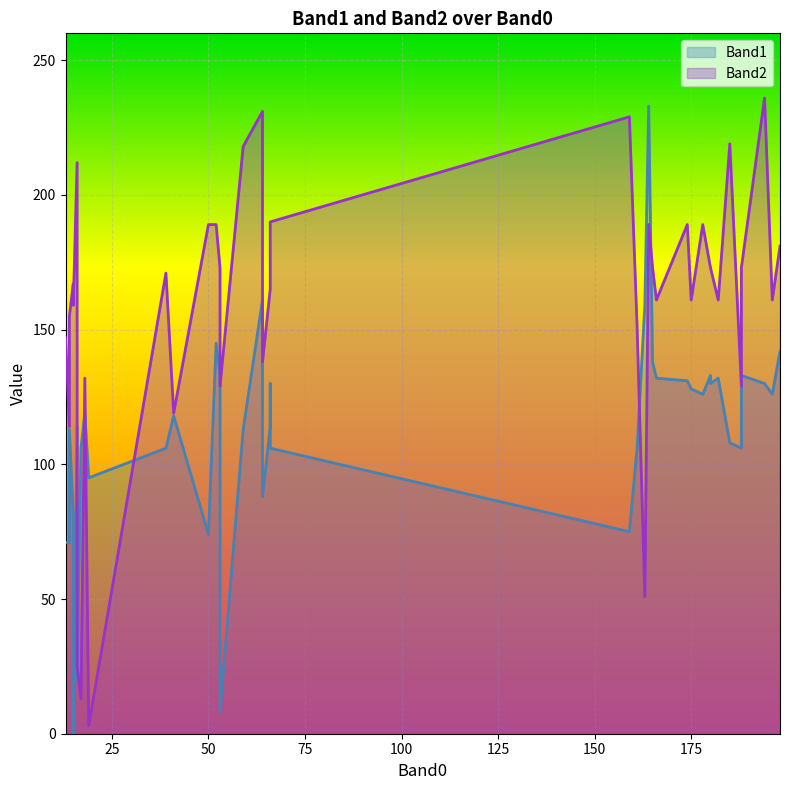

What is the value of the Band1 point at the 28th from the left?

130